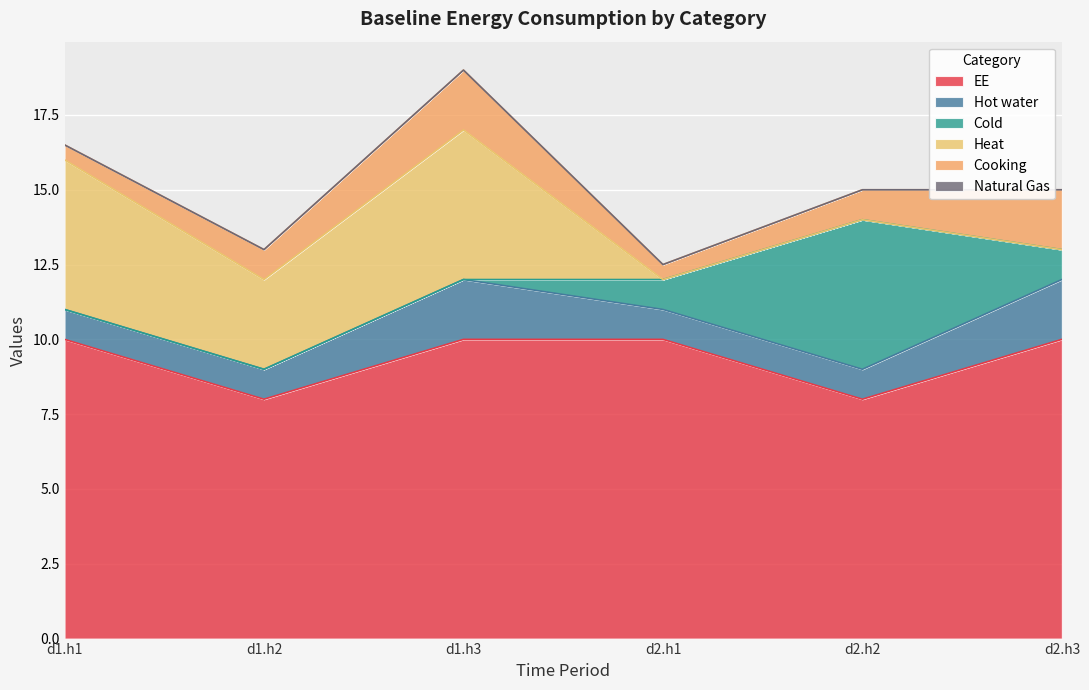

True or false: Heat has more than 0 interior local peaks.

True